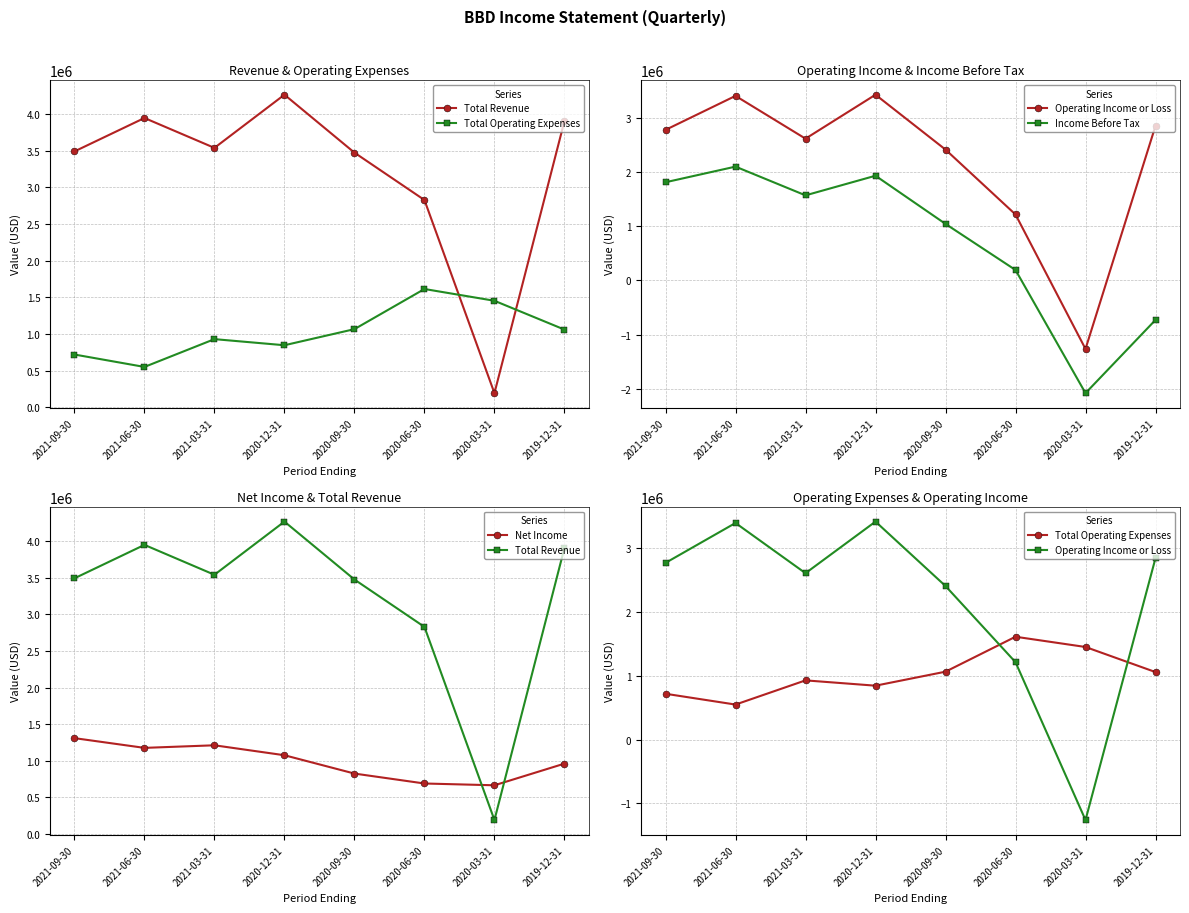

What is the value of the Operating Income or Loss point at the 5th from the left?

2409600